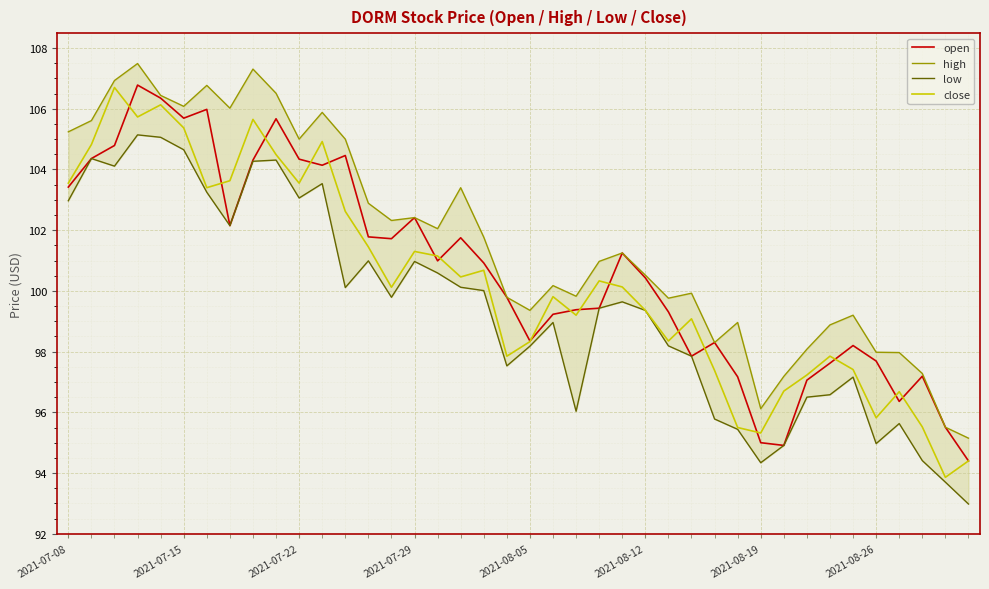

What is the maximum value for close?

106.7